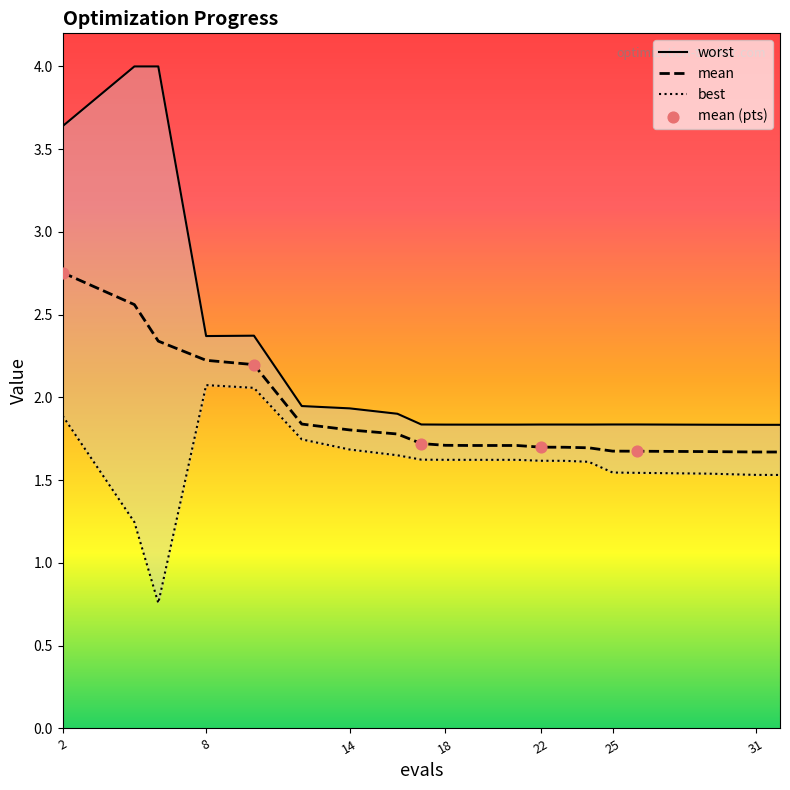

At how many categories does at least one series exceed 1?

20